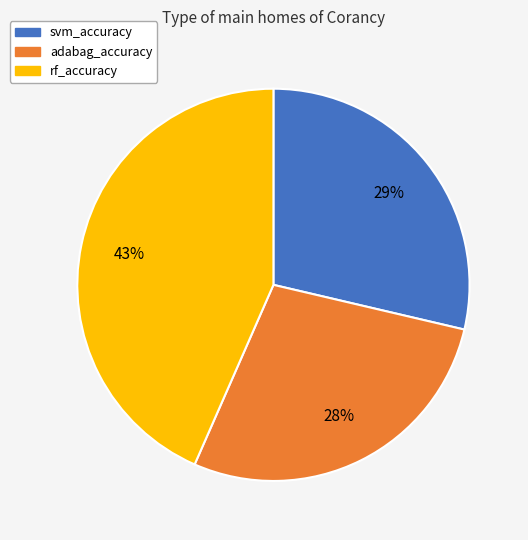

What is the largest slice in the pie chart?

rf_accuracy